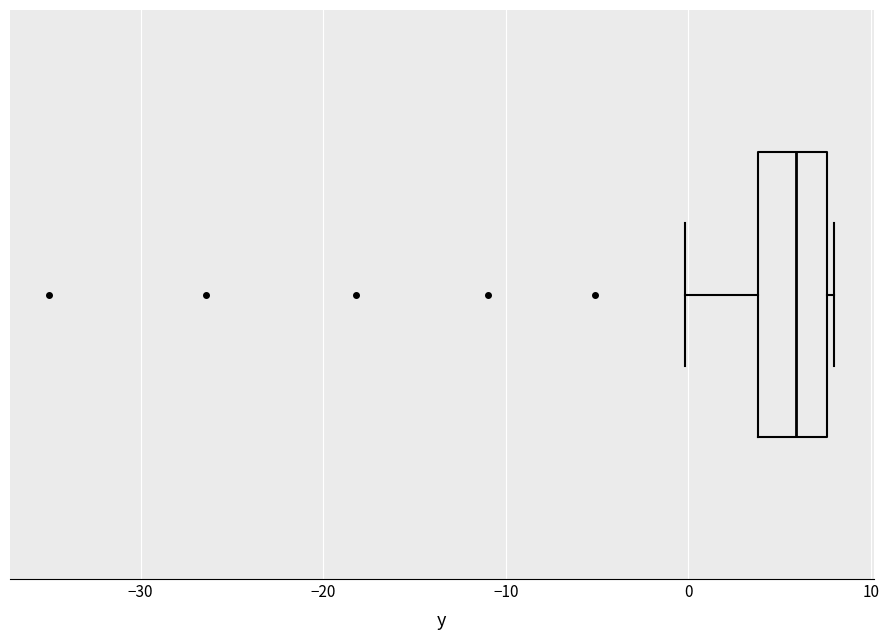

Transcribe this box plot: give where the median line is, the range the box spans, and where the two whiskers end, as read against the x-axis. The values are not printed on the chart, so give them approximately, as read against the axis.

median 6, box 4 to 8, whiskers 0 to 8 (just right of the box's right edge)